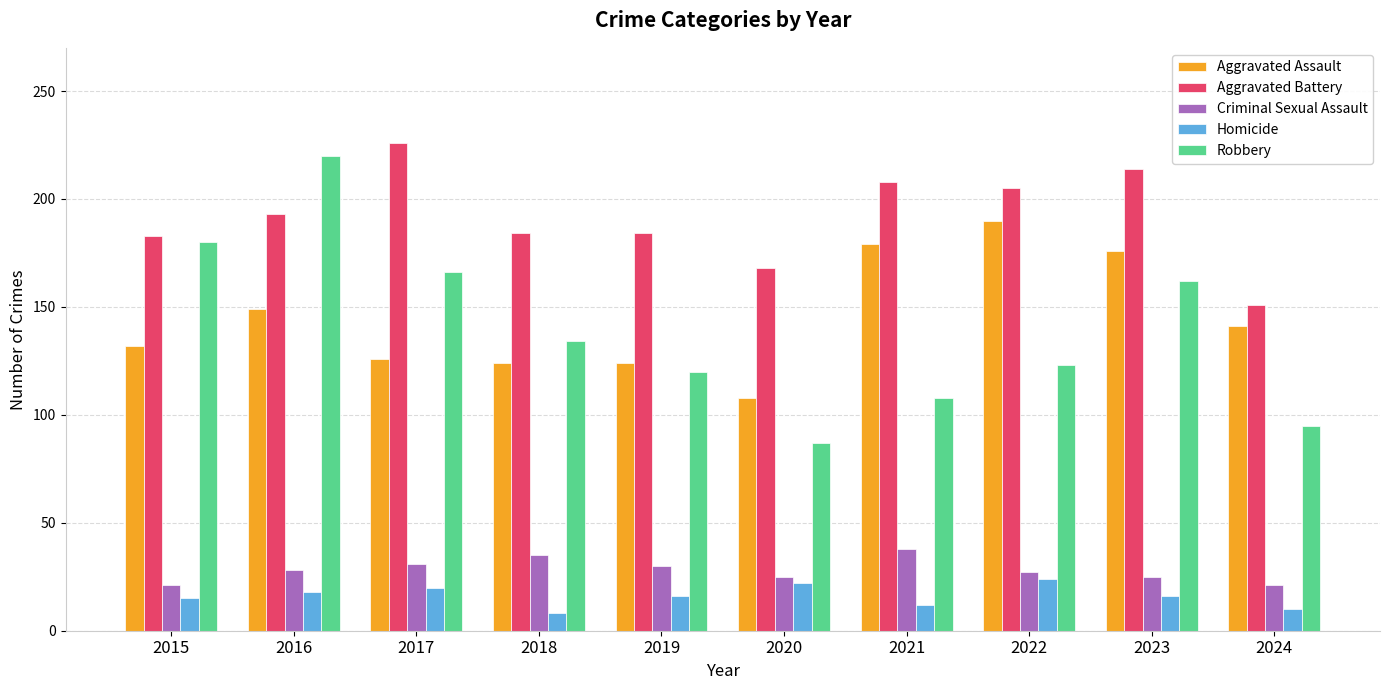

What is the smallest value displayed?

8